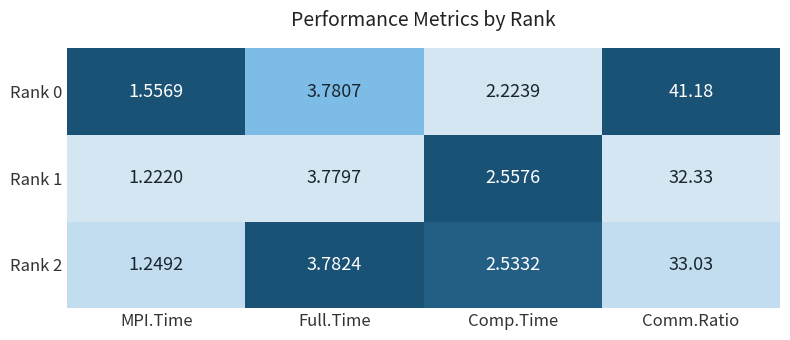

True or false: MPI.Time has a value of 0.7 at Rank 2.

False